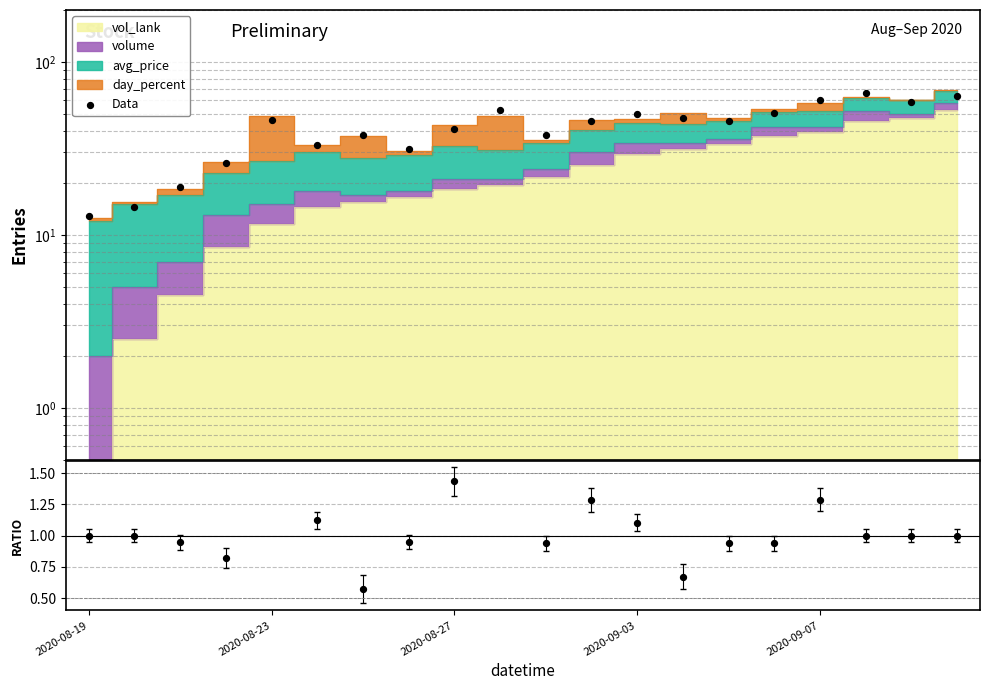

At how many categories does at least one series exceed 58?

4